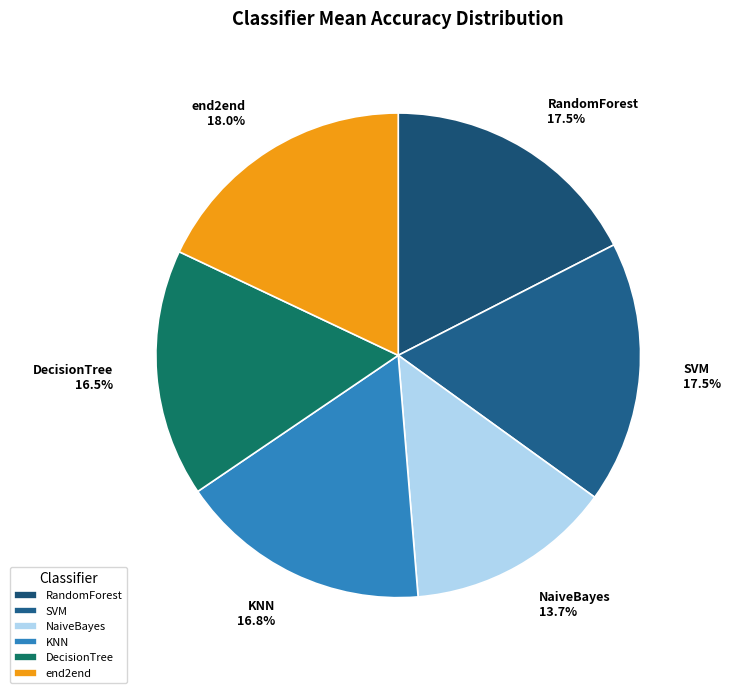

True or false: end2end accounts for 18% of the total.

True